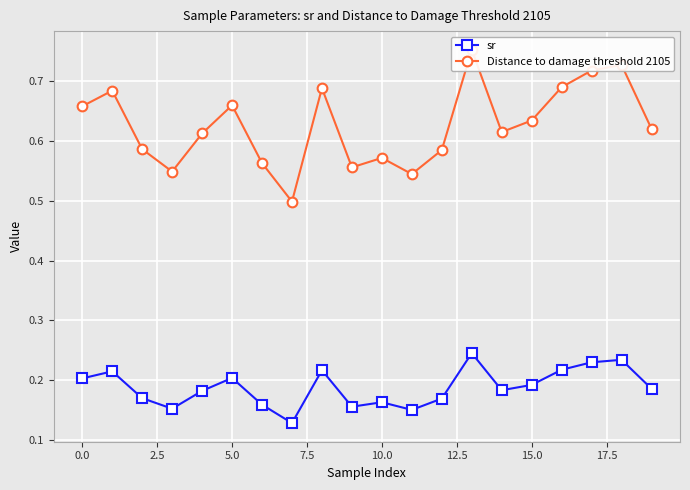

True or false: sr and Distance to damage threshold 2105 intersect in this chart.

False